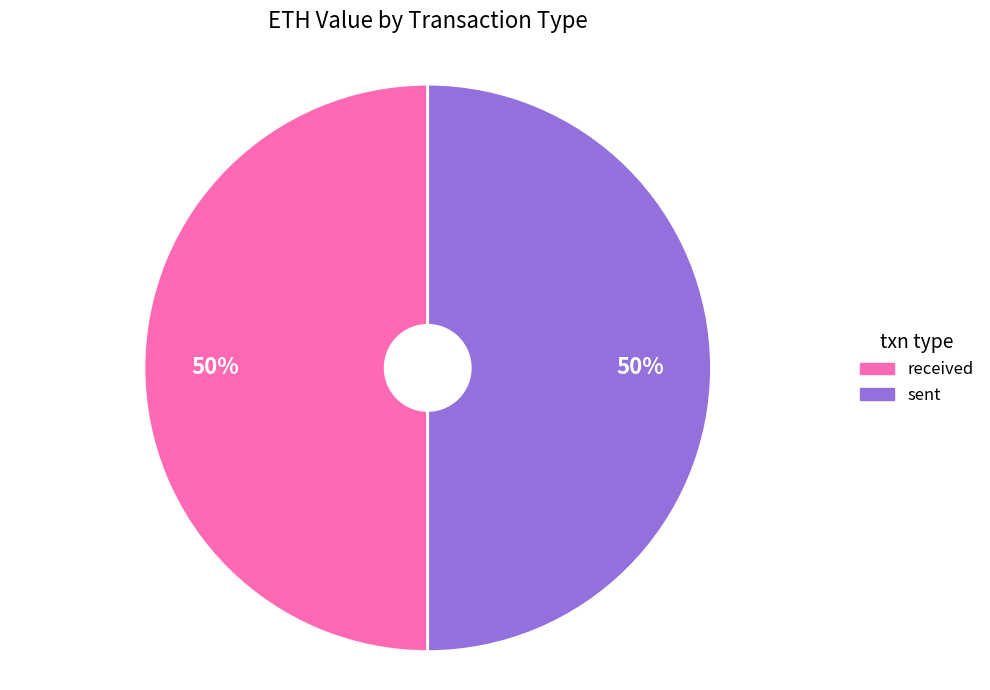

How many slices are in this pie chart?

2